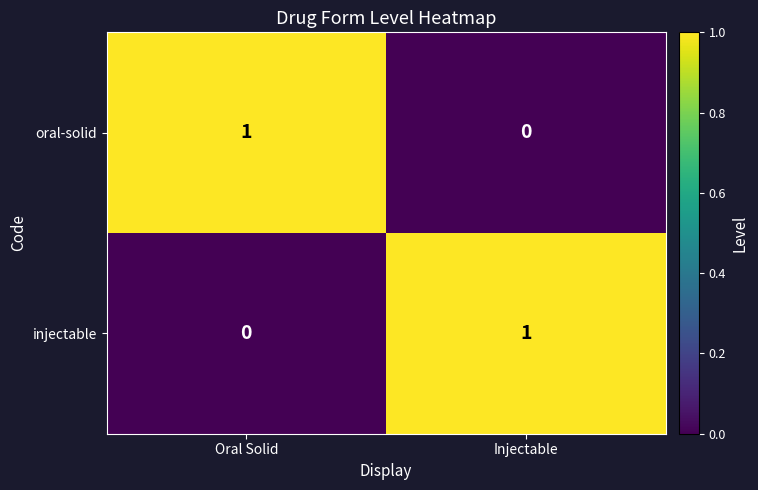

What is the spread (max minus min) of values at Injectable?

1